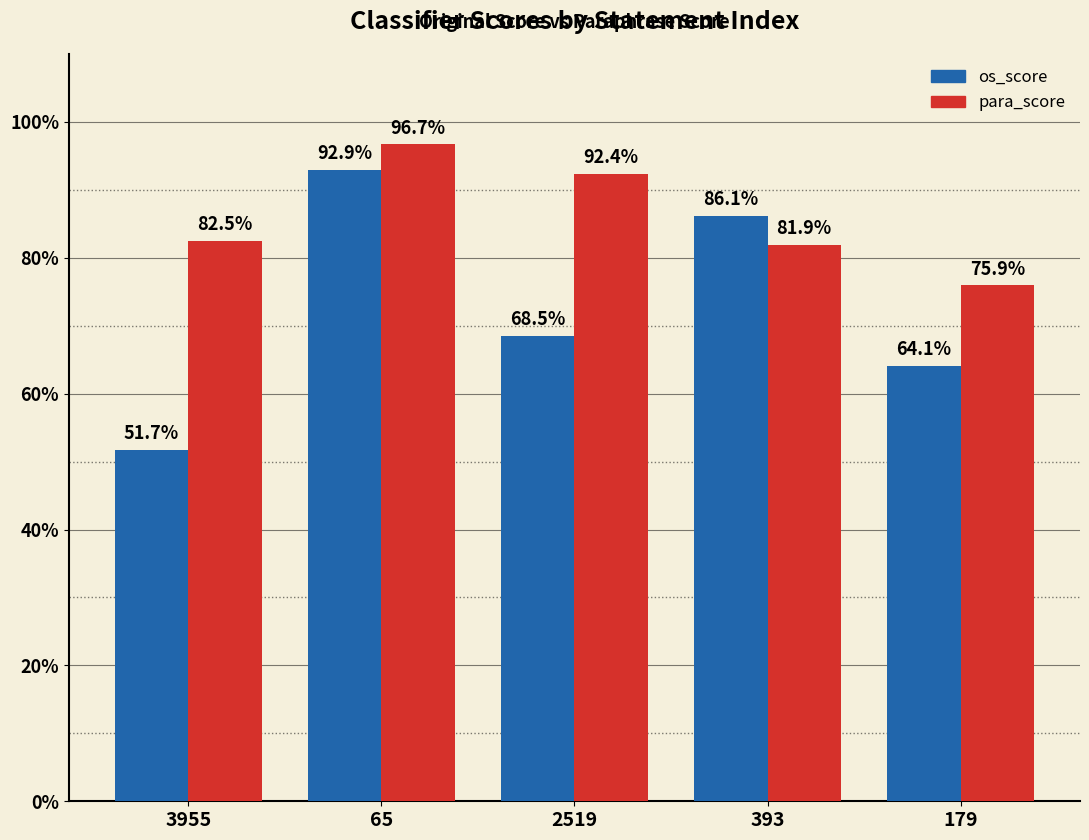

At which category does the chart reach its minimum across all series?

3955